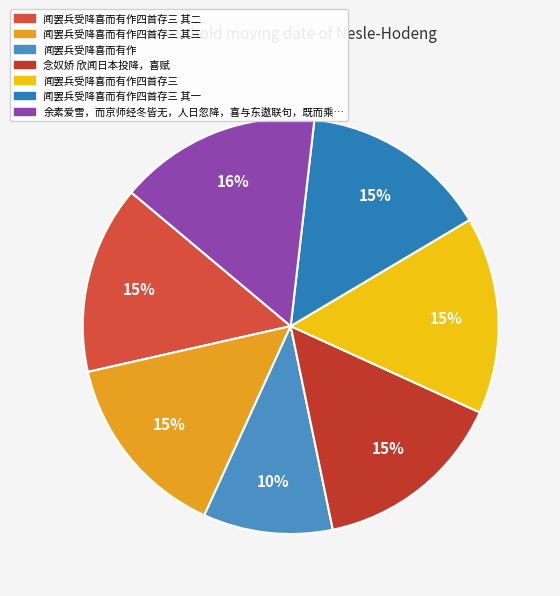

How many slices are in this pie chart?

7